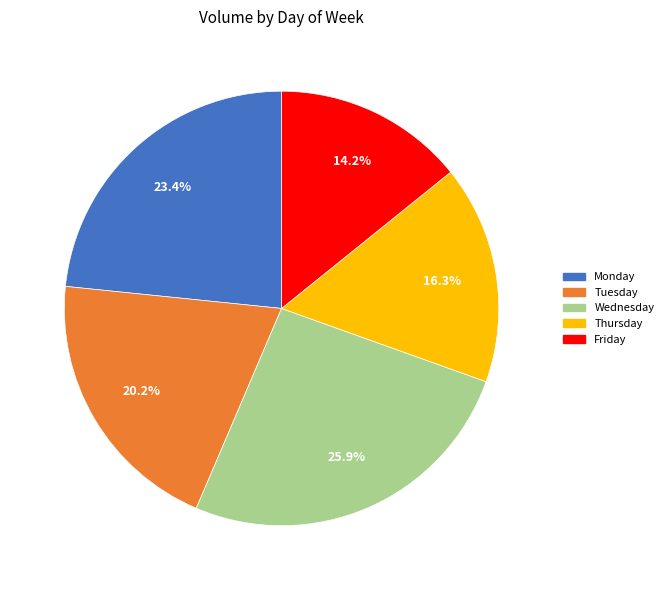

What percentage is the Thursday slice, to the nearest percent?

16%